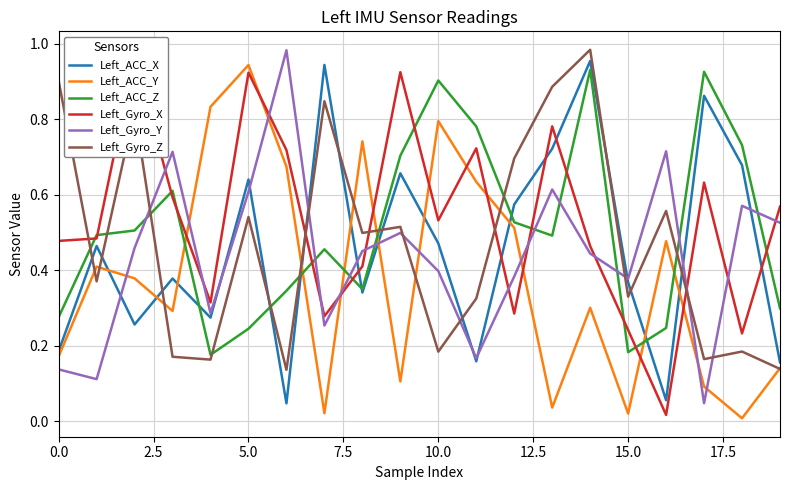

In Left_ACC_Z, how many points are higher than both neighbors (excluding endpoints)?

5